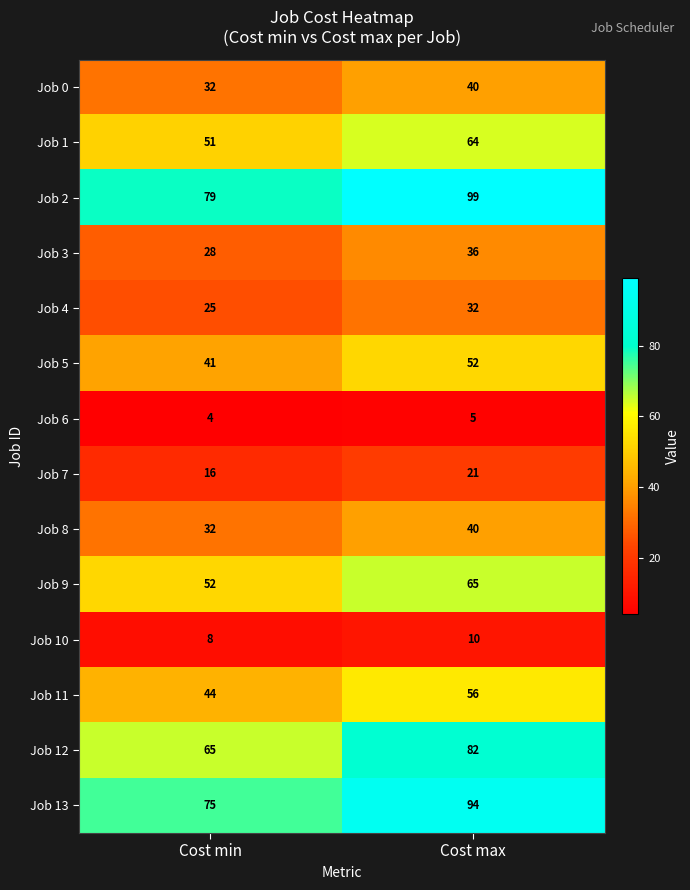

What is the sum of all Job 8 values?

72